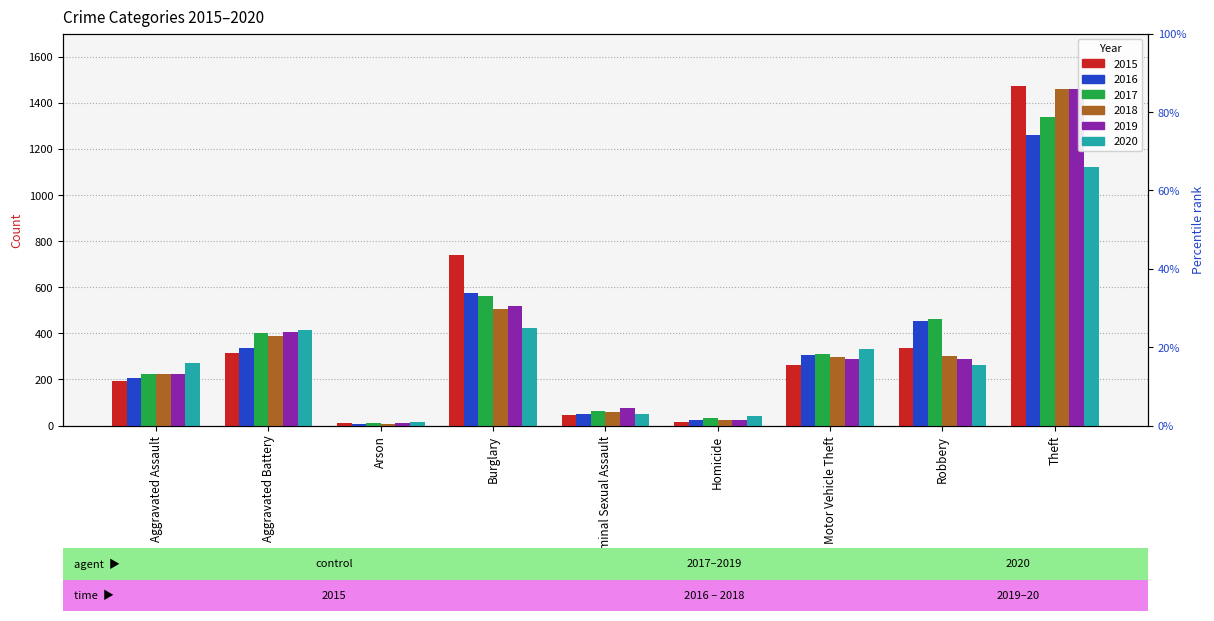

True or false: 2019 has a value of 12 at Arson.

True